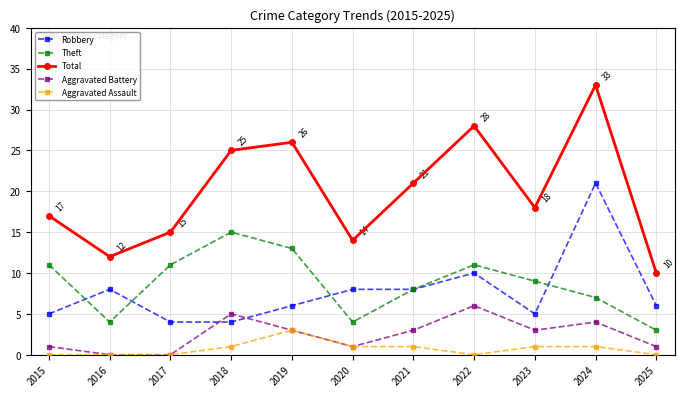

What are all the series names shown in the legend?

Robbery, Theft, Total, Aggravated Battery, Aggravated Assault